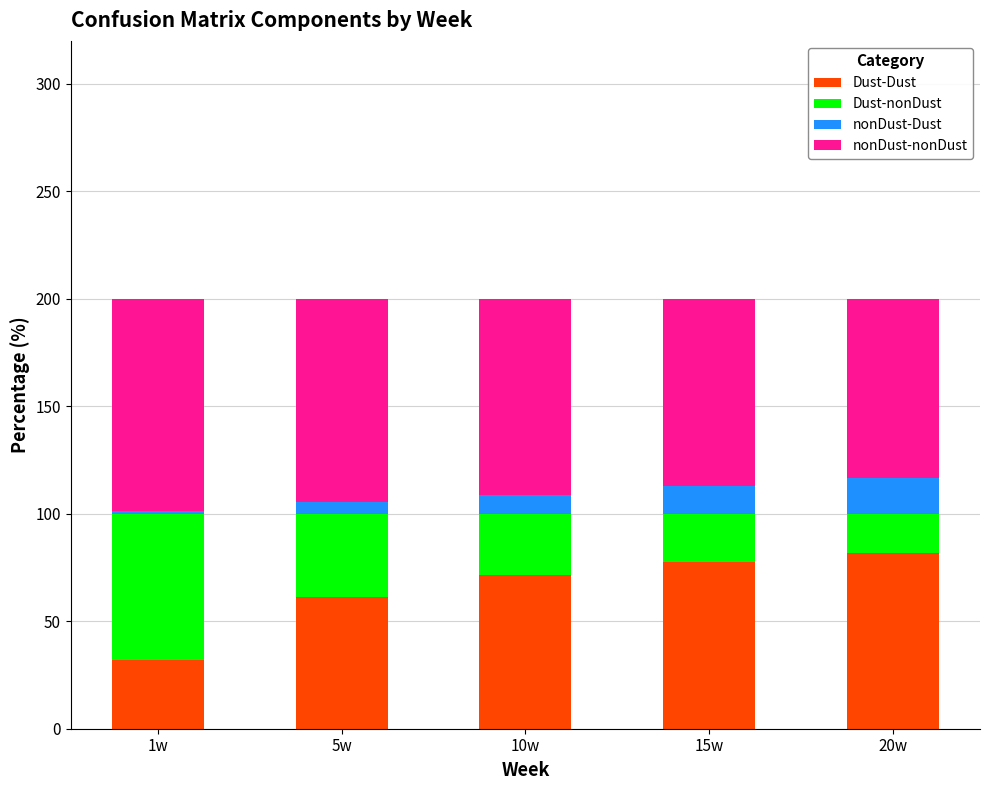

What is the average value of the Dust-Dust series?

64.7